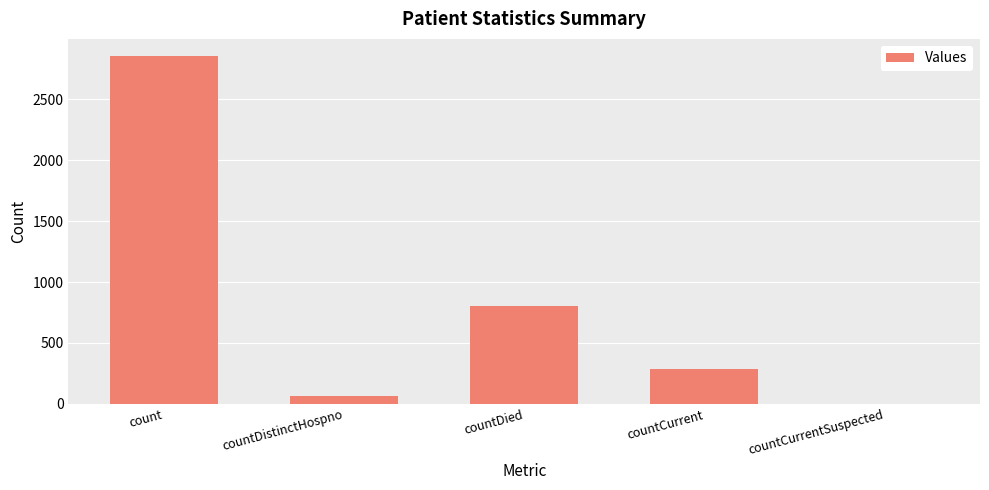

Reading left to right, extract all data points from this chart.

count=2851	countDistinctHospno=67	countDied=803	countCurrent=289	countCurrentSuspected=0